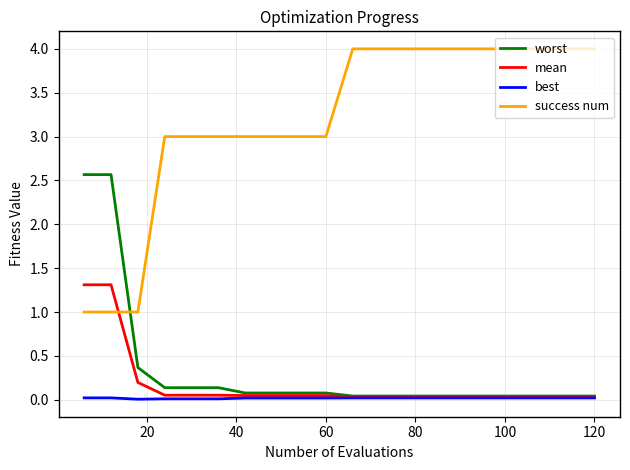

True or false: worst and success num cross at least once.

True